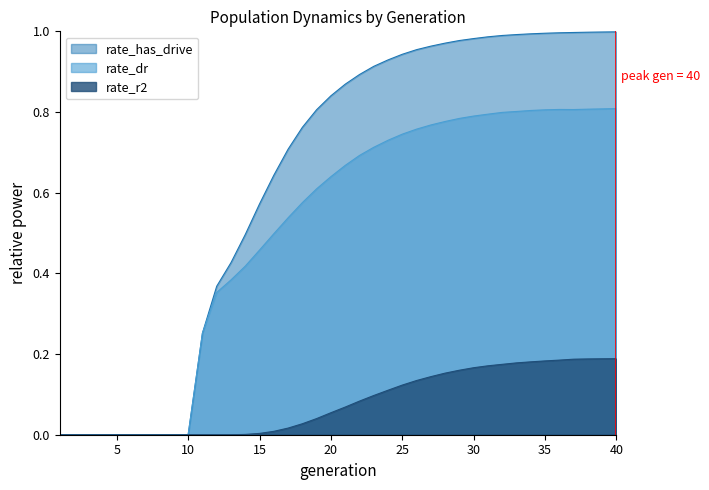

Which has a higher value, 18 or 32?

32